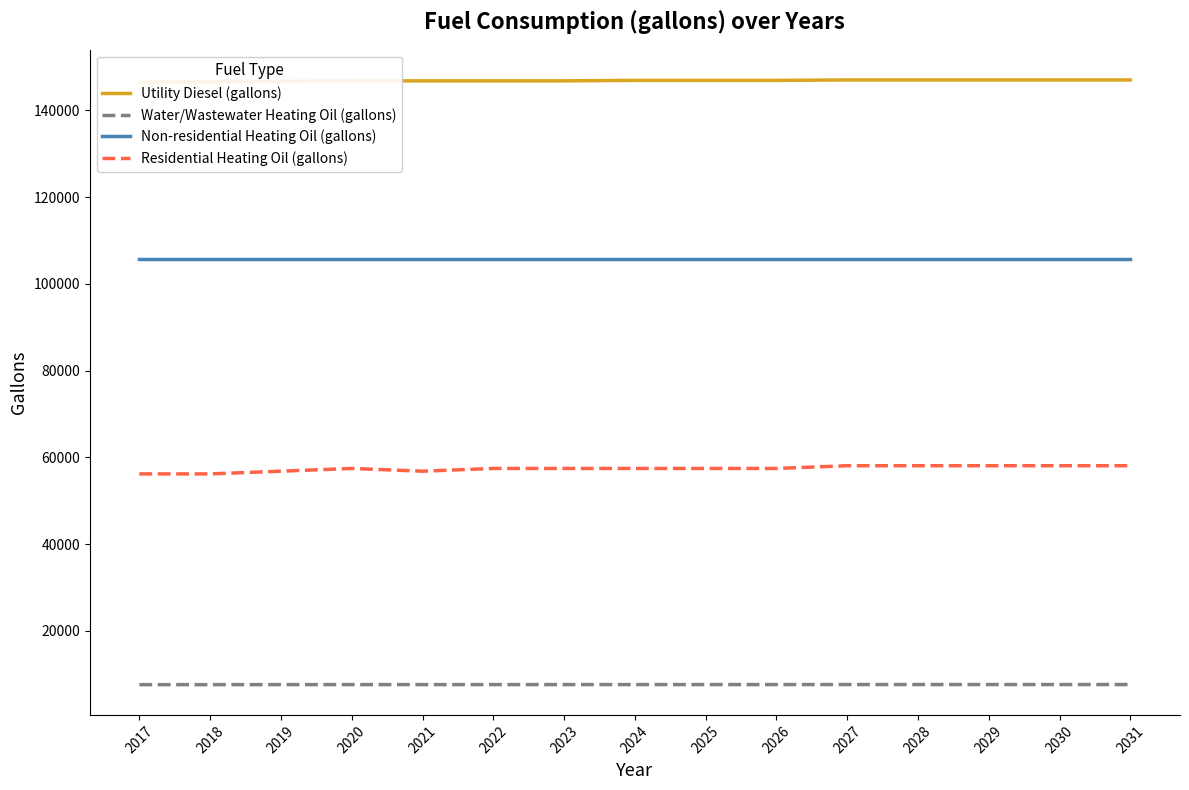

Which series changed the most between 2017 and 2031?

Residential Heating Oil (gallons)